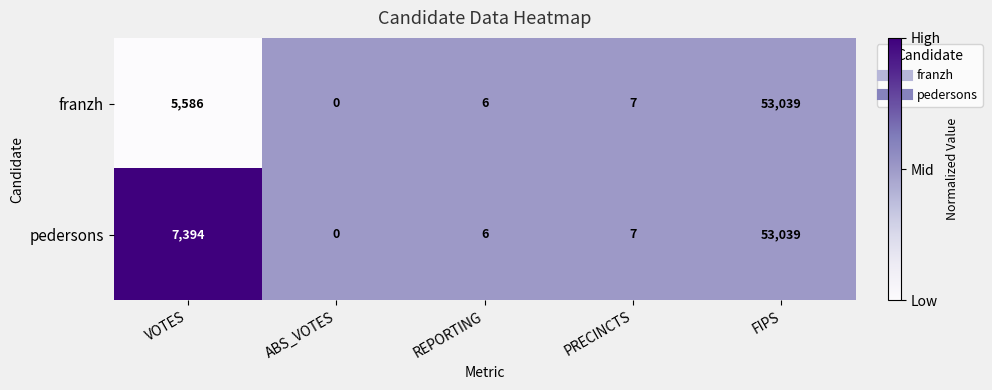

Rank the categories by pedersons value from highest to lowest.

FIPS, VOTES, PRECINCTS, REPORTING, ABS_VOTES